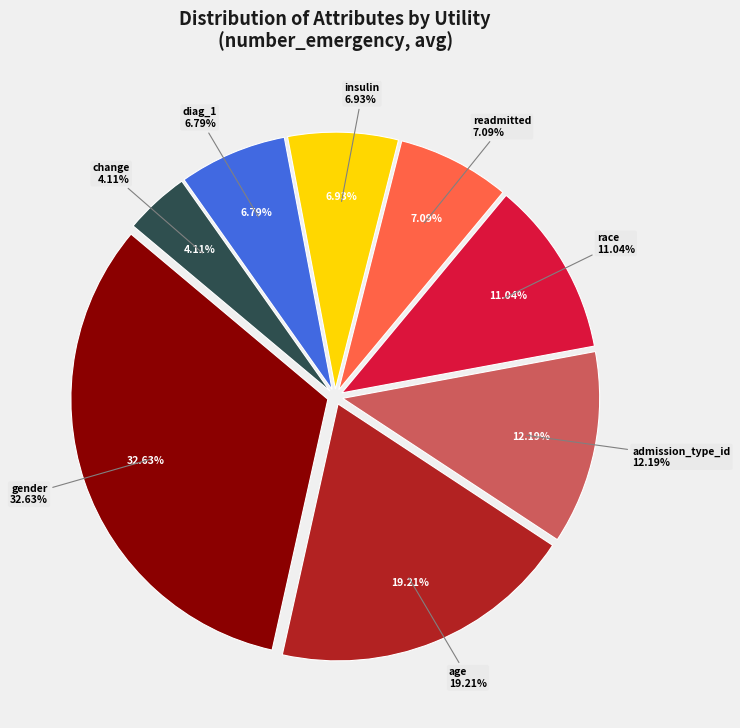

What is the smallest slice in the pie chart?

change